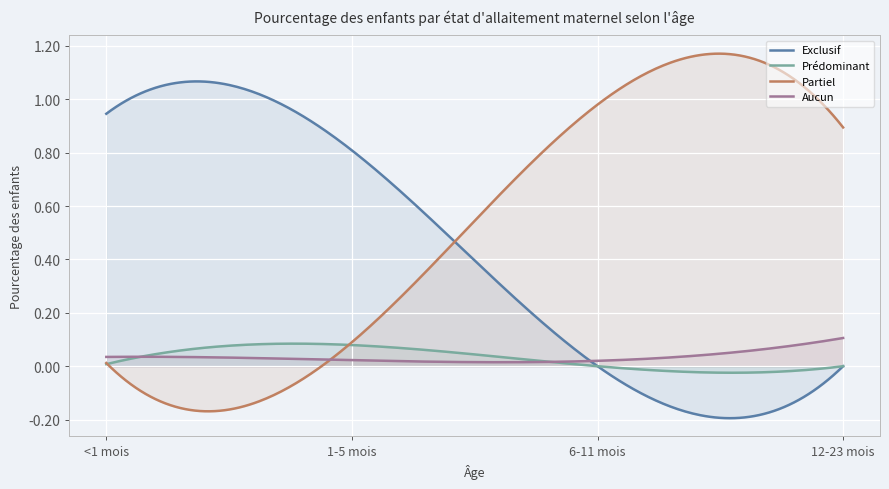

What is the label of the 4th point from the left?

12-23 mois